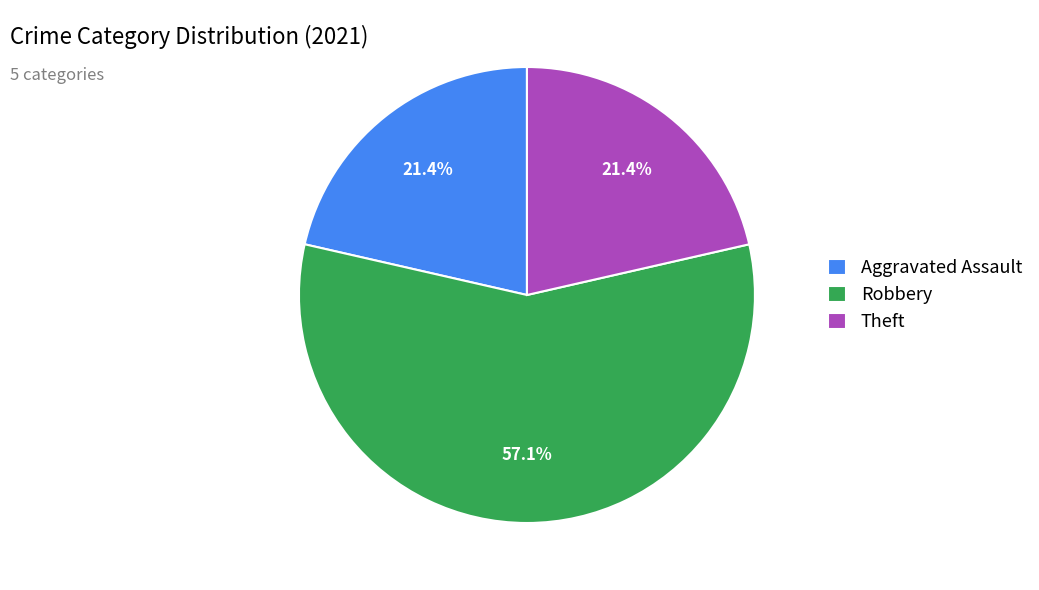

How much of the chart is everything except Aggravated Assault?

78.6%